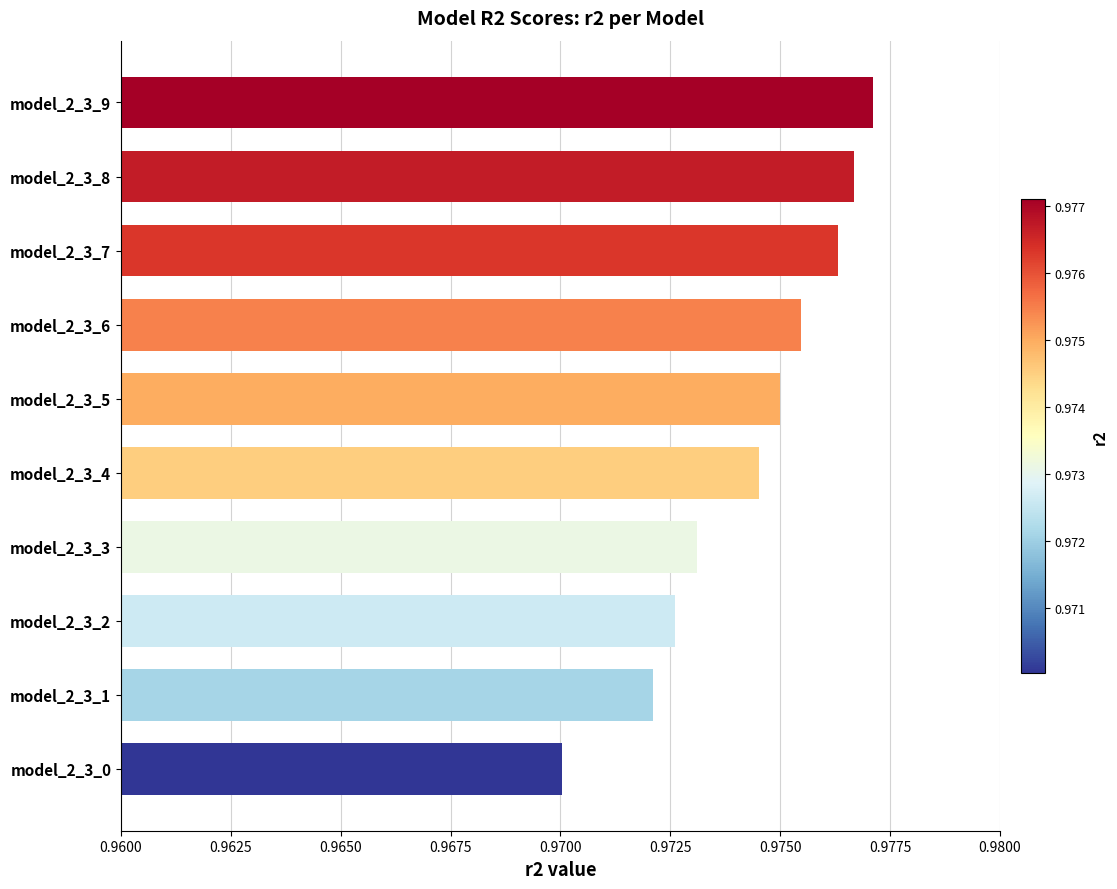

List the labels in order of value, largest first.

model_2_3_9, model_2_3_8, model_2_3_7, model_2_3_6, model_2_3_5, model_2_3_4, model_2_3_3, model_2_3_2, model_2_3_1, model_2_3_0